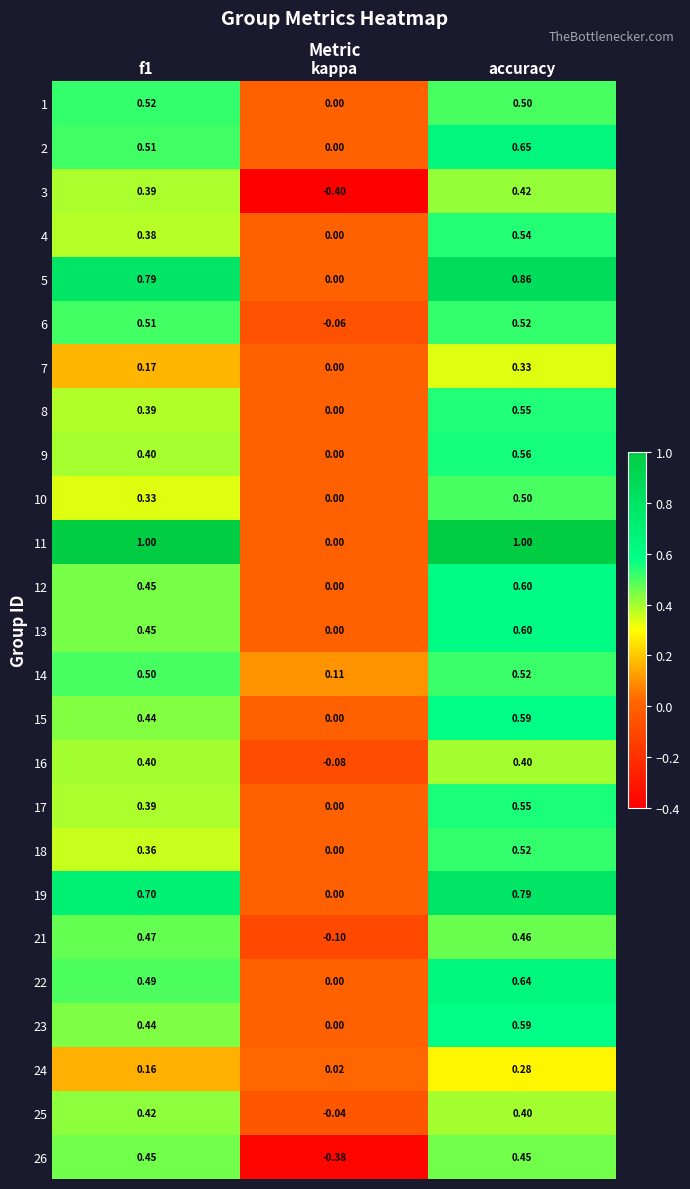

What is the smallest value displayed?

-0.4